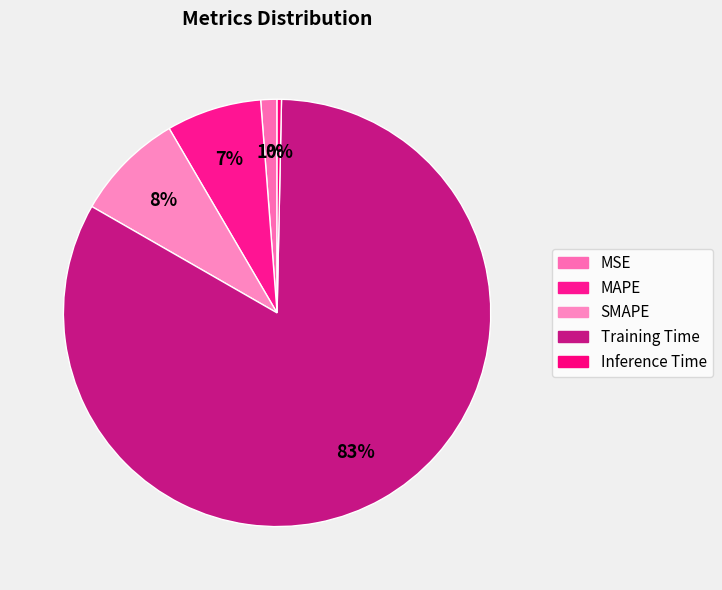

True or false: MSE accounts for 11% of the total.

False